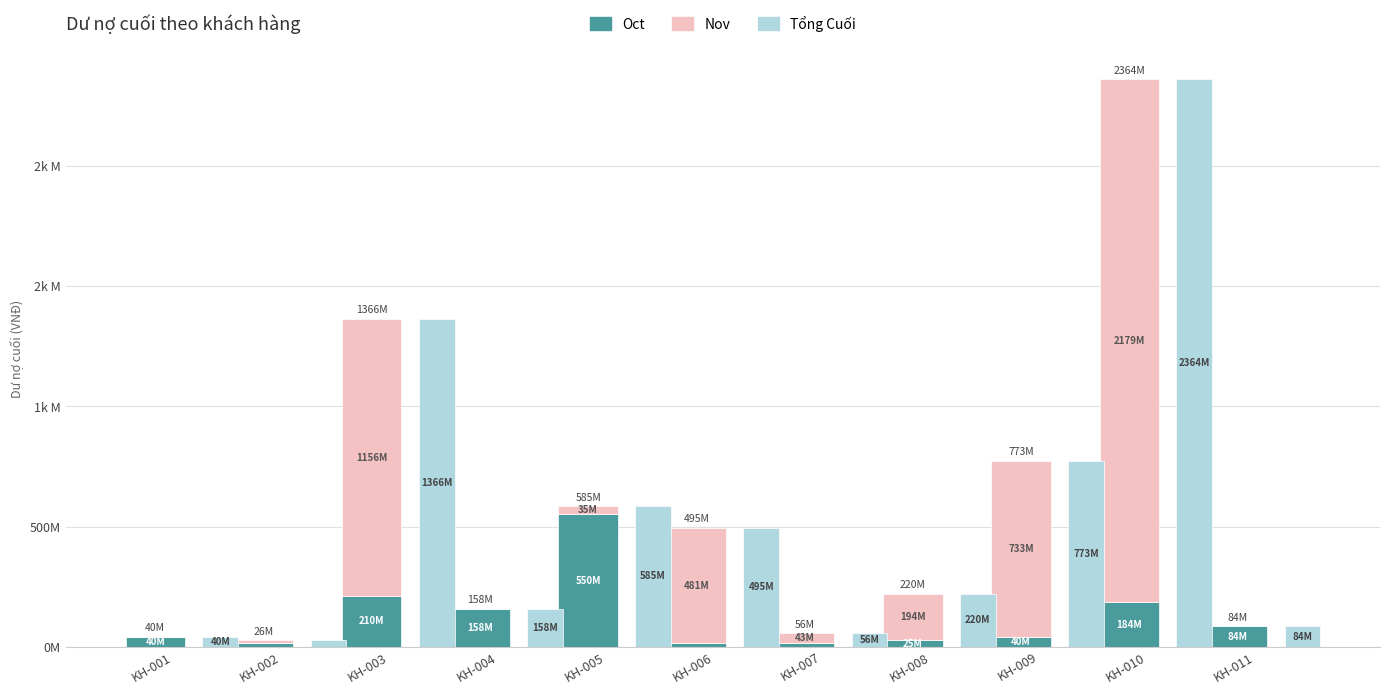

What is the value of the Tổng Cuối bar at the 1st from the left?

40.0